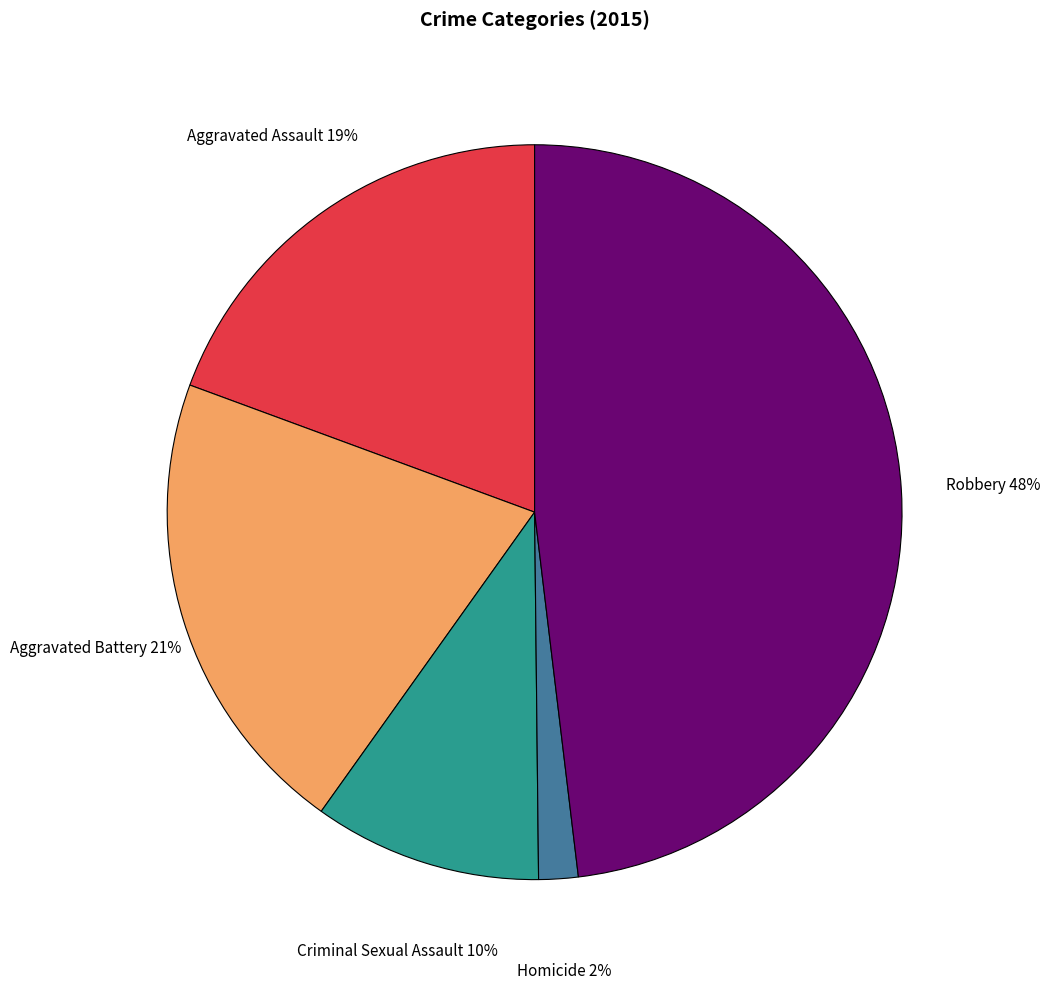

Does any single category account for the majority?

No